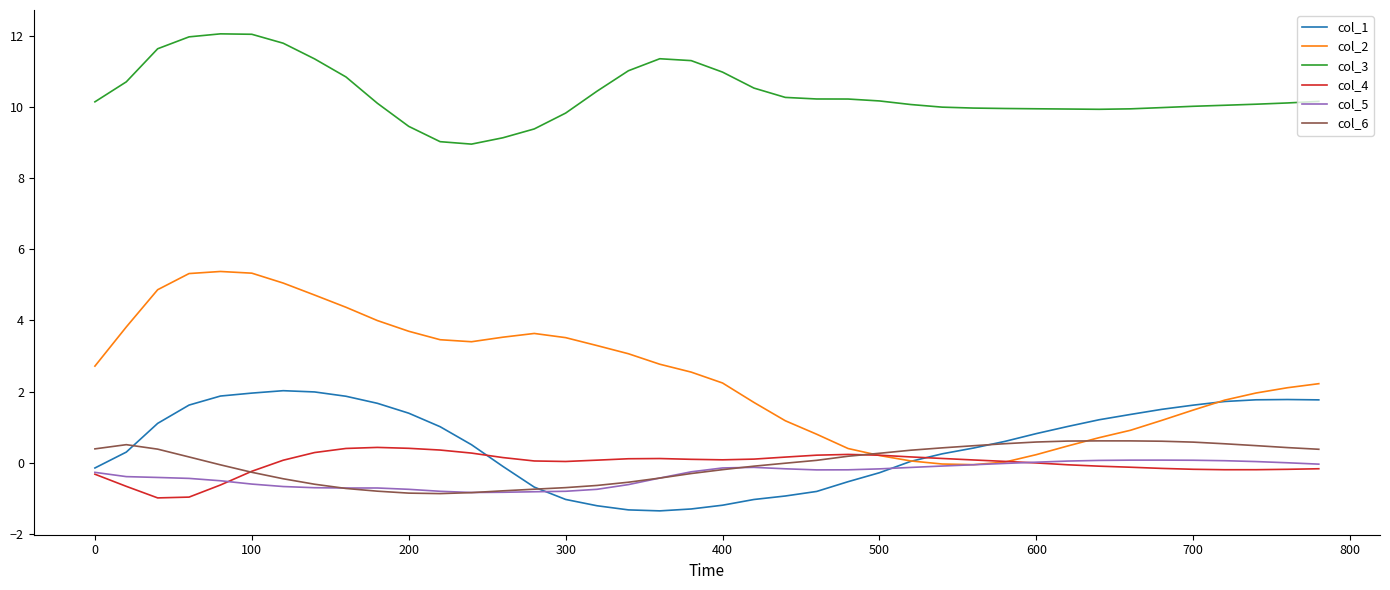

How many series are shown in this chart?

6